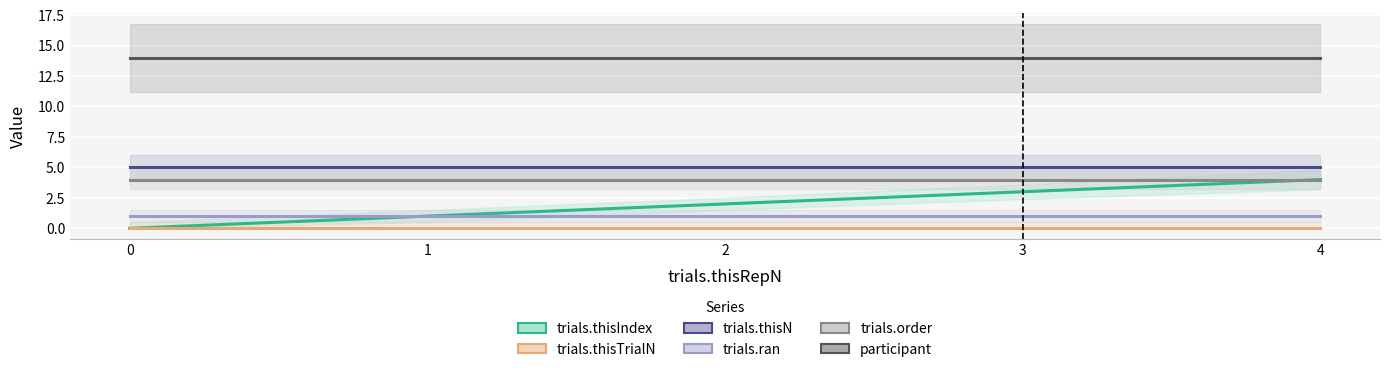

What is the sum of all participant values?

70